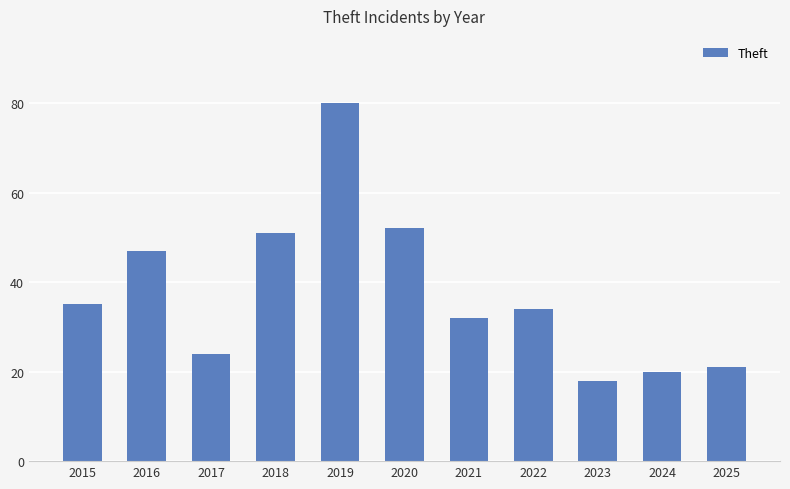

Reading right to left, transcribe all the data shown in this chart.

2025=21	2024=20	2023=18	2022=34	2021=32	2020=52	2019=80	2018=51	2017=24	2016=47	2015=35